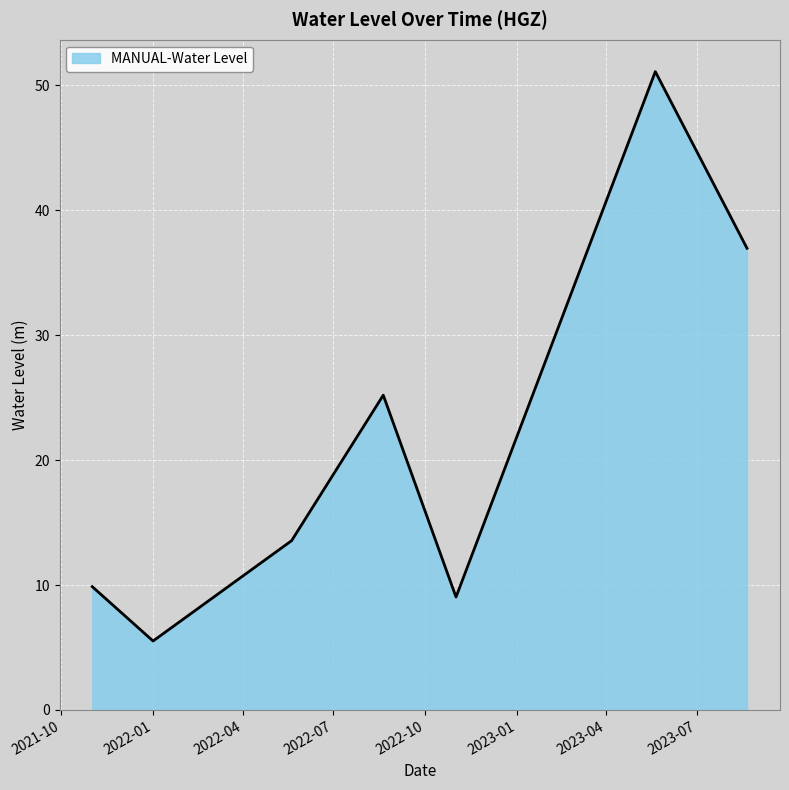

What is the sum of all values?

151.2